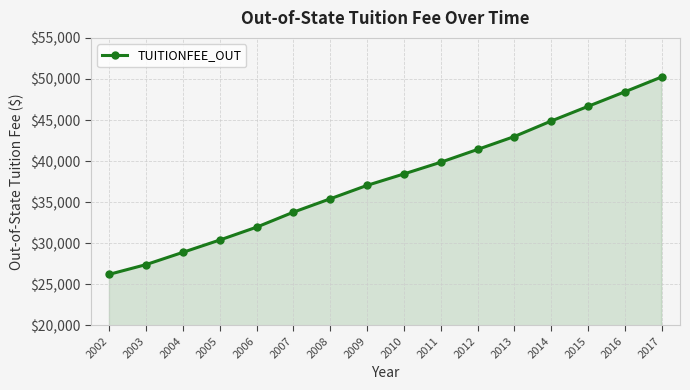

What is the difference between the values at 2006 and 2003?

4552